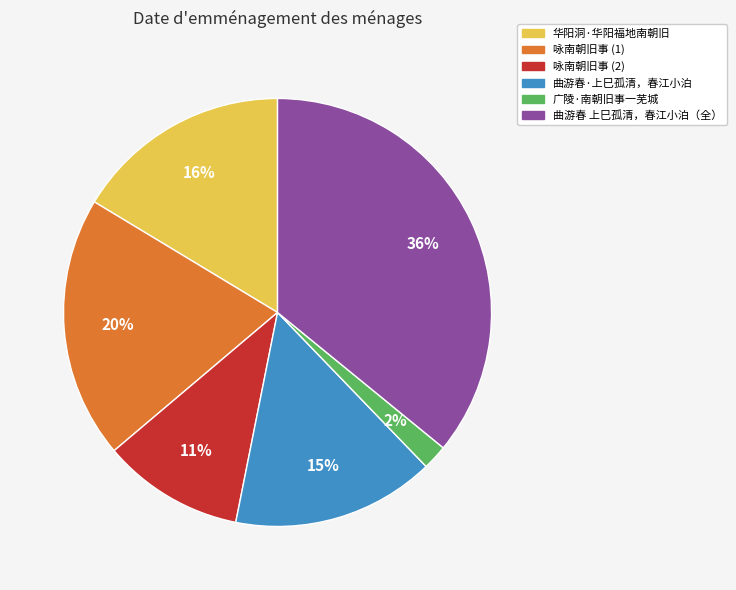

What percentage is the 咏南朝旧事 (2) slice, to the nearest percent?

11%